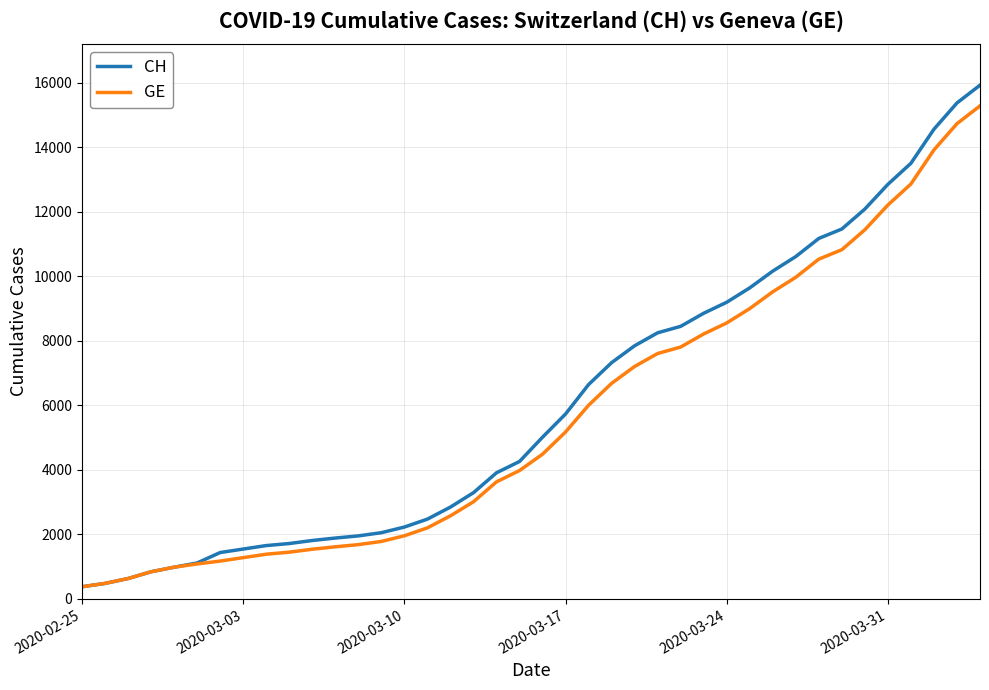

Rank the series by their maximum value, from highest to lowest.

CH, GE